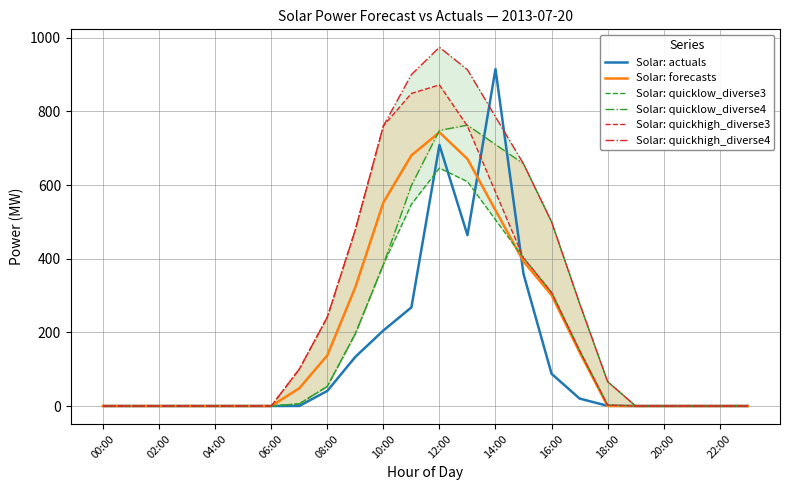

Count the number of data series in this chart.

6